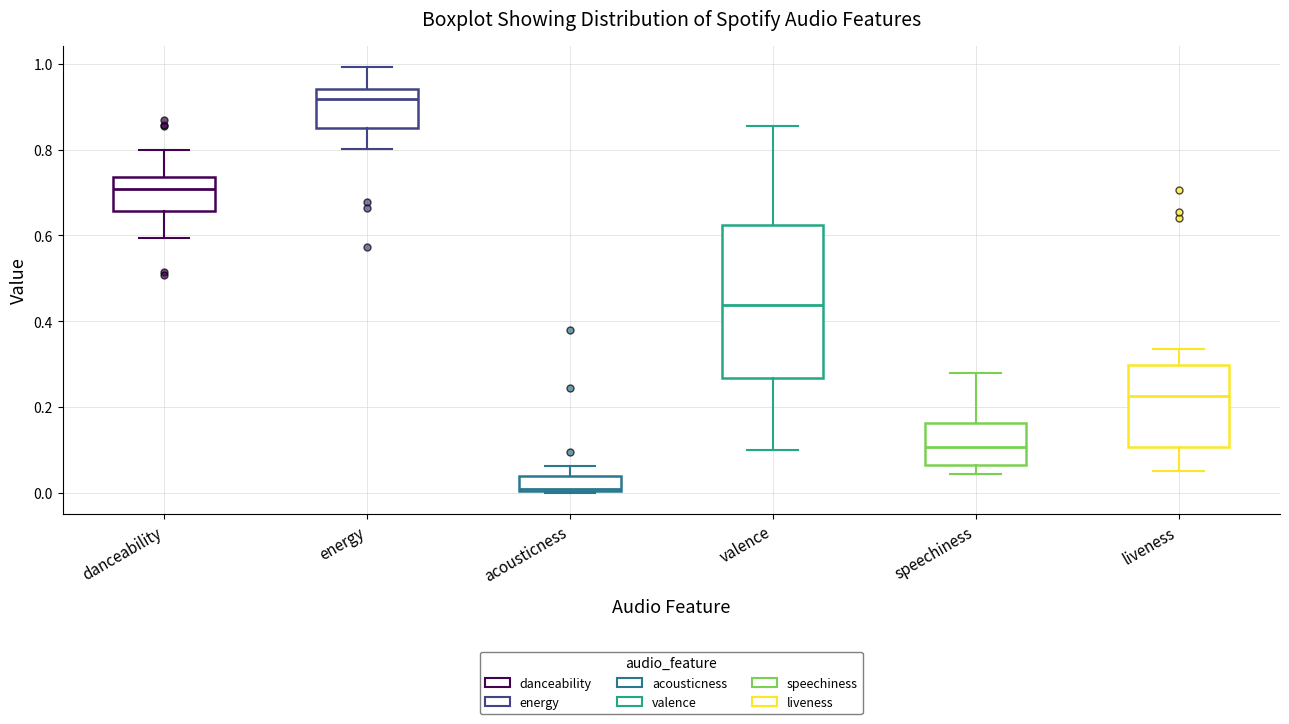

Which box has the lowest median line?

acousticness